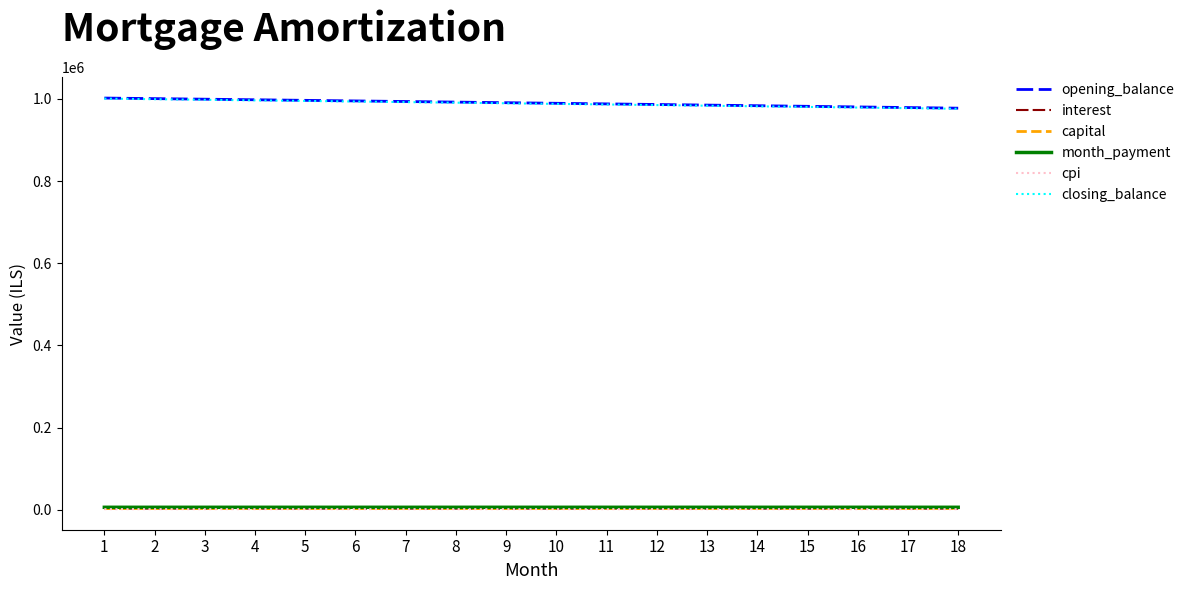

What is the difference between the opening_balance values at 4 and 1?

4165.9